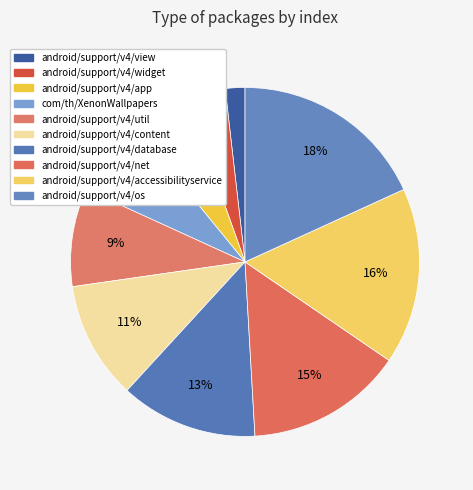

Does android/support/v4/view represent more than half of the total?

No